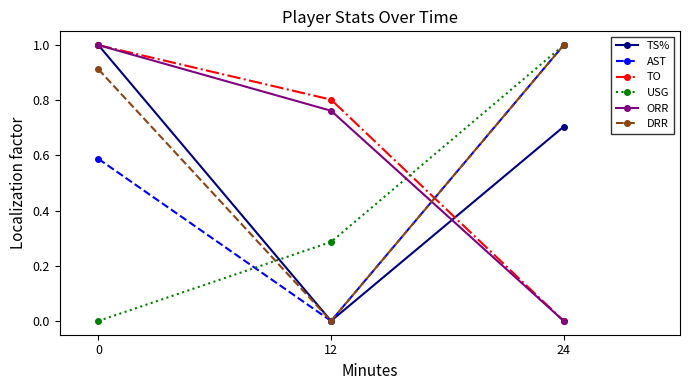

What is the difference between the highest and lowest values at 24?

1.0